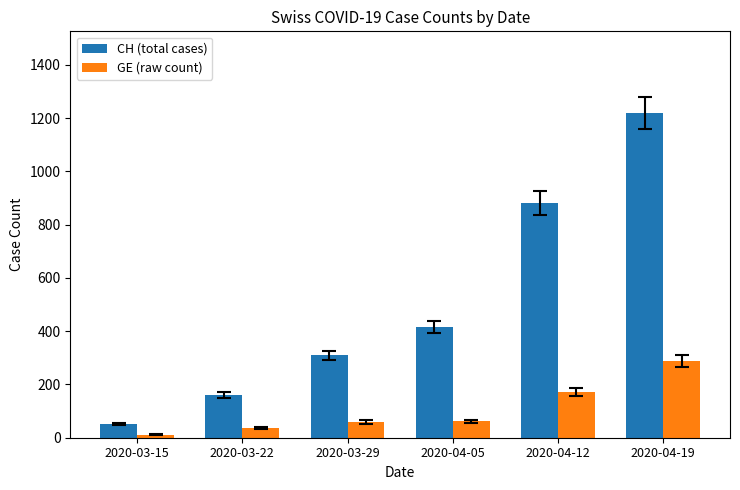

Are the bars horizontal?

No